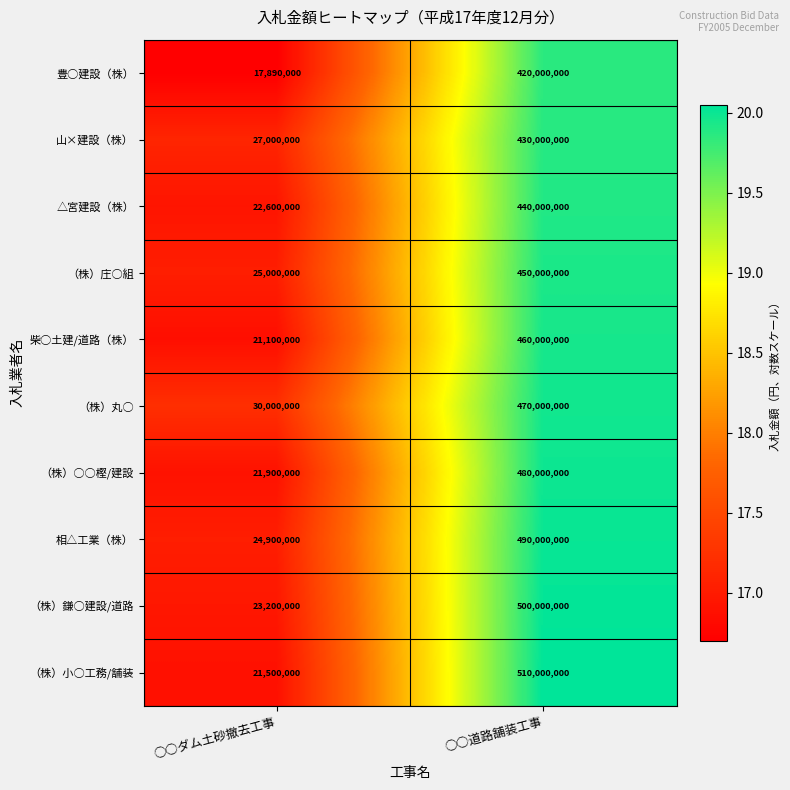

Rank the series by their maximum value, from highest to lowest.

（株）小○工務/舗装, （株）鎌○建設/道路, 相△工業（株）, （株）○○樫/建設, （株）丸○, 柴○土建/道路（株）, （株）庄○組, △宮建設（株）, 山×建設（株）, 豊○建設（株）